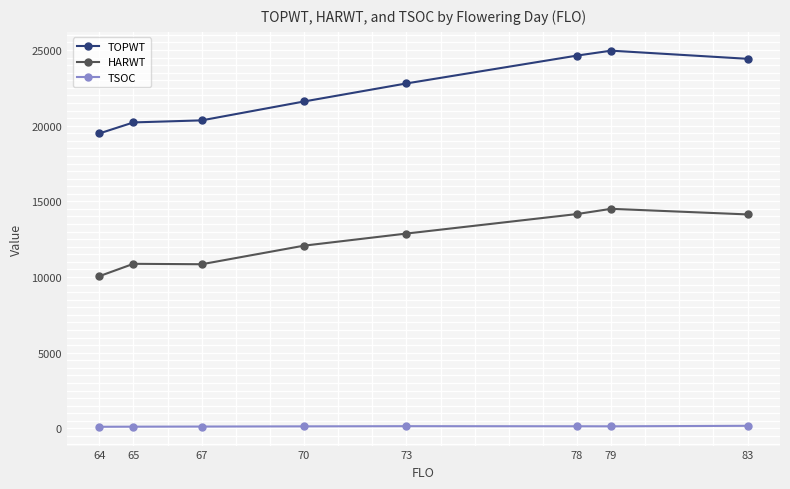

What is the minimum value for TOPWT?

19487.0